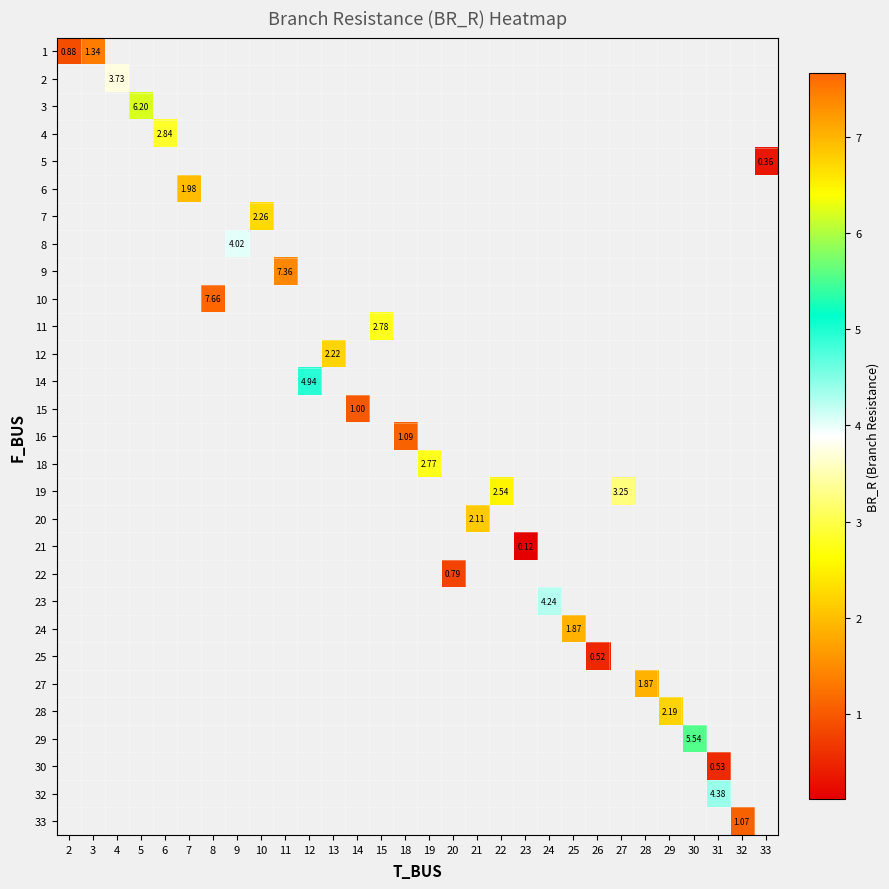

How many series are shown in this chart?

29